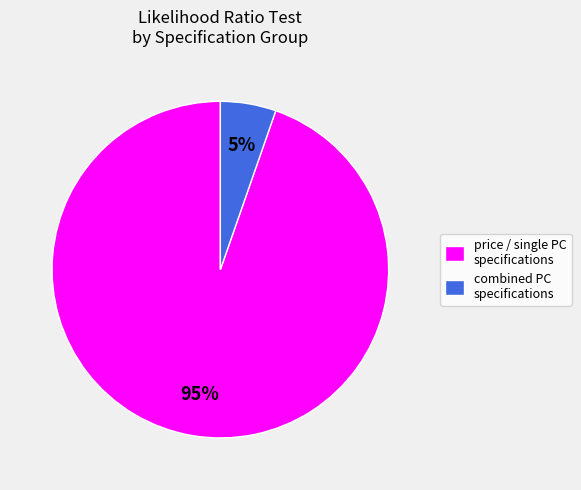

True or false: price / single PC specifications accounts for 80% of the total.

False